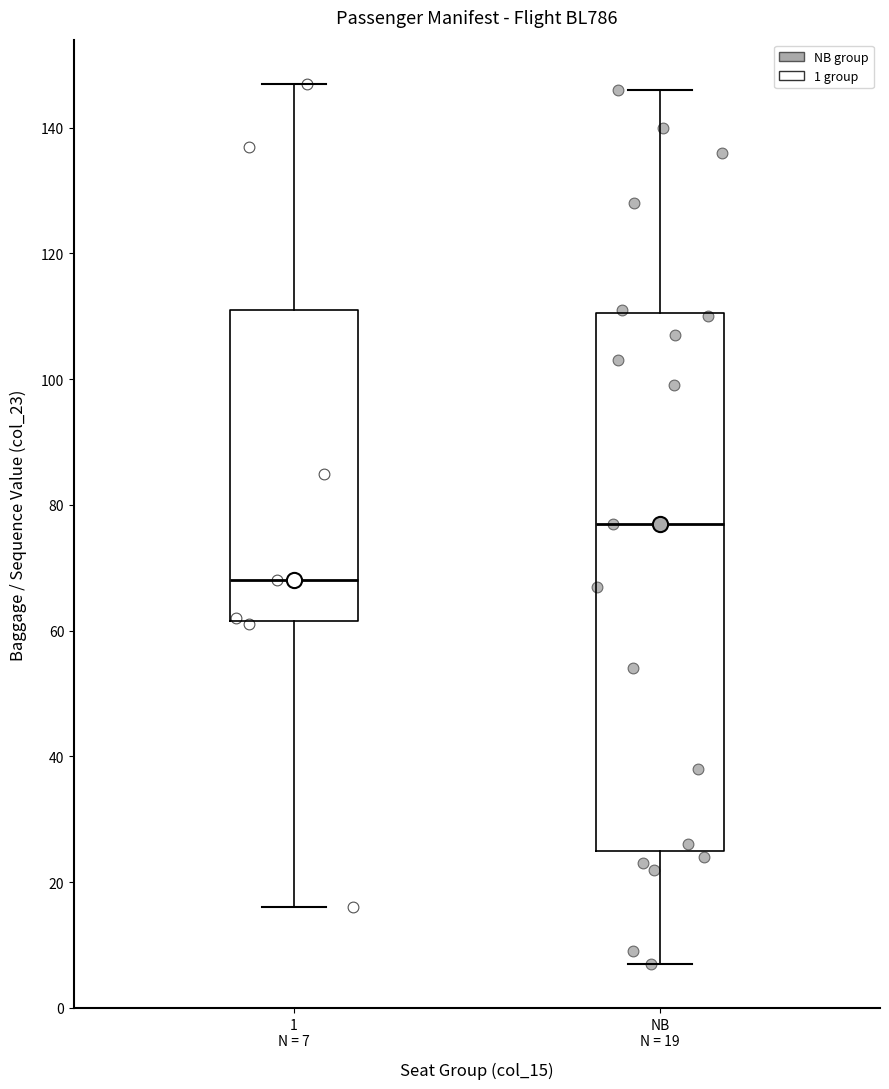

Reading left to right, transcribe this box plot: for each box, give where its median line is, the range the box spans, and where its two whiskers end, as read against the y-axis. The values are not printed on the chart, so give them approximately, as read against the axis.

1 N = 7: median 68, box 62 to 112, whiskers 16 to 148
NB N = 19: median 78, box 26 to 110, whiskers 8 to 146